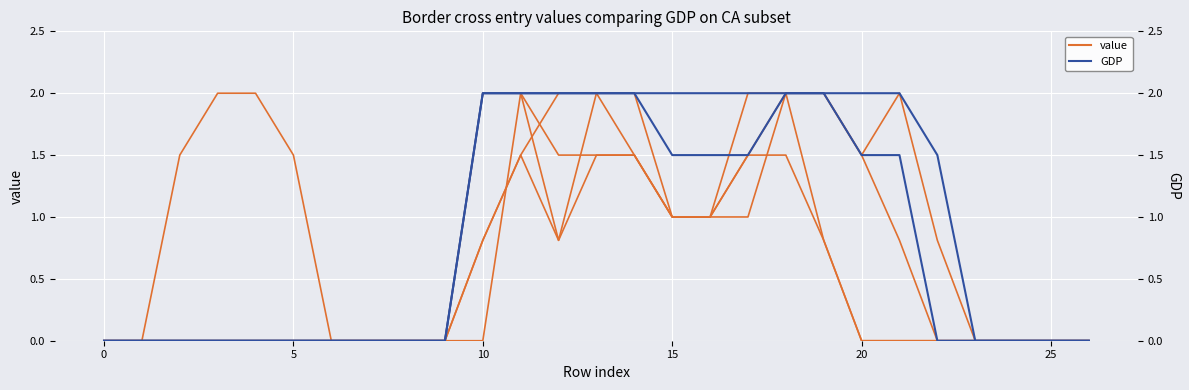

What is the spread (max minus min) of values at 10?

2.0